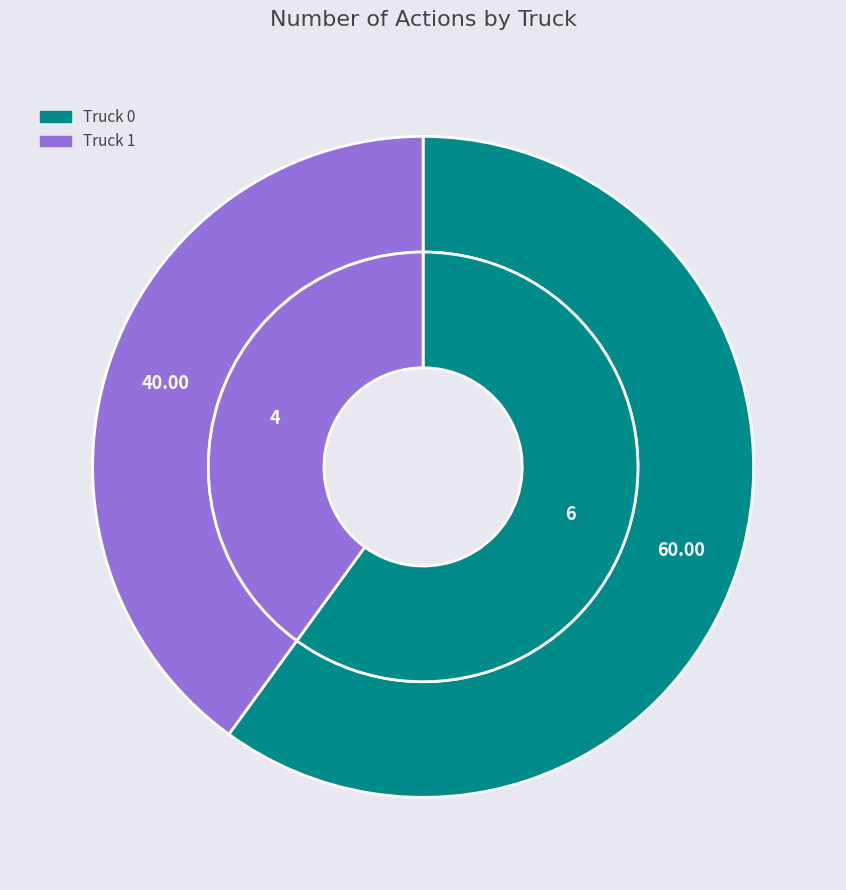

Which slice is the largest?

Truck 0